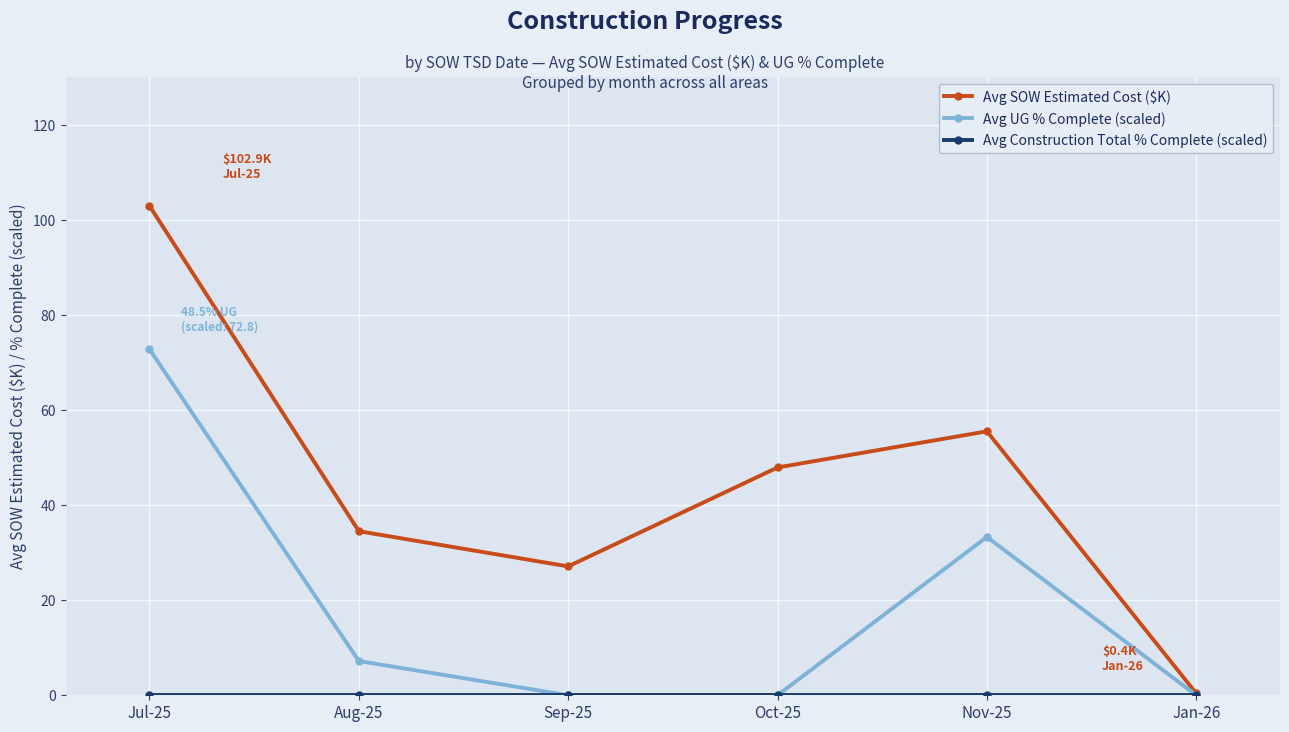

Does the chart display data point markers on the line(s)?

Yes